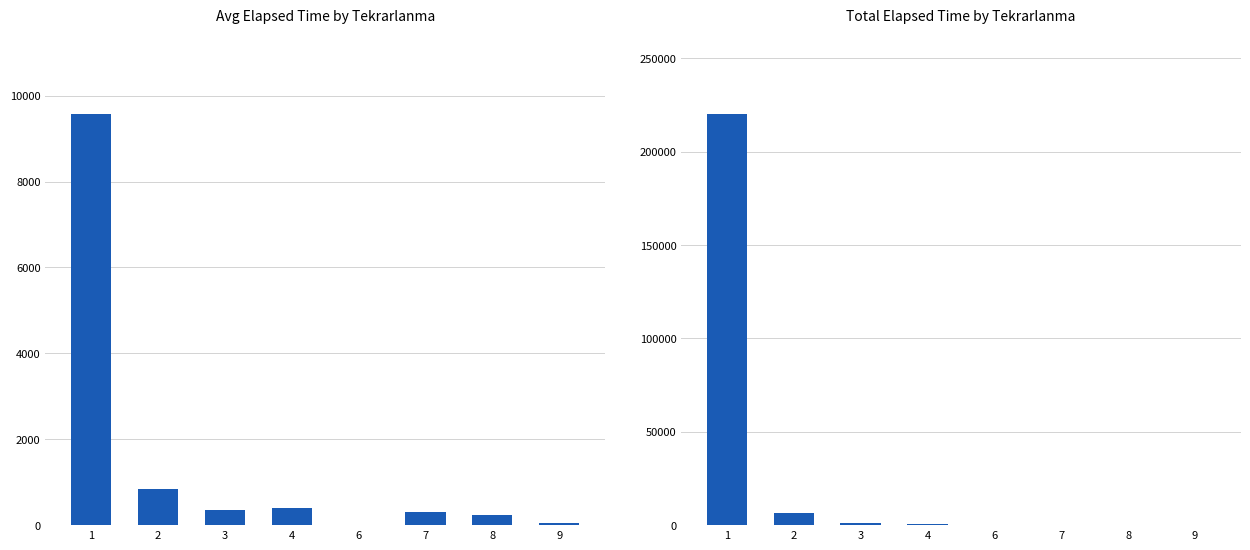

Rank the categories by Avg Elapsed Time value from highest to lowest.

1, 2, 4, 3, 7, 8, 9, 6